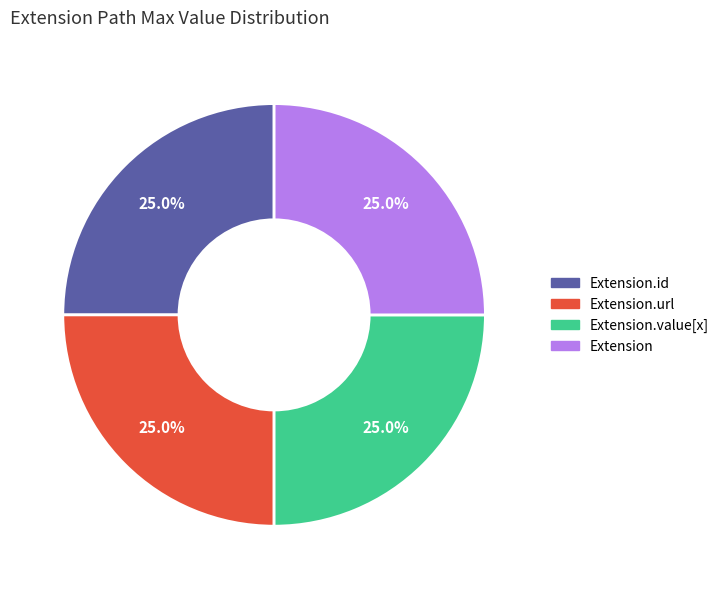

Is there any slice that represents more than half of the pie?

No